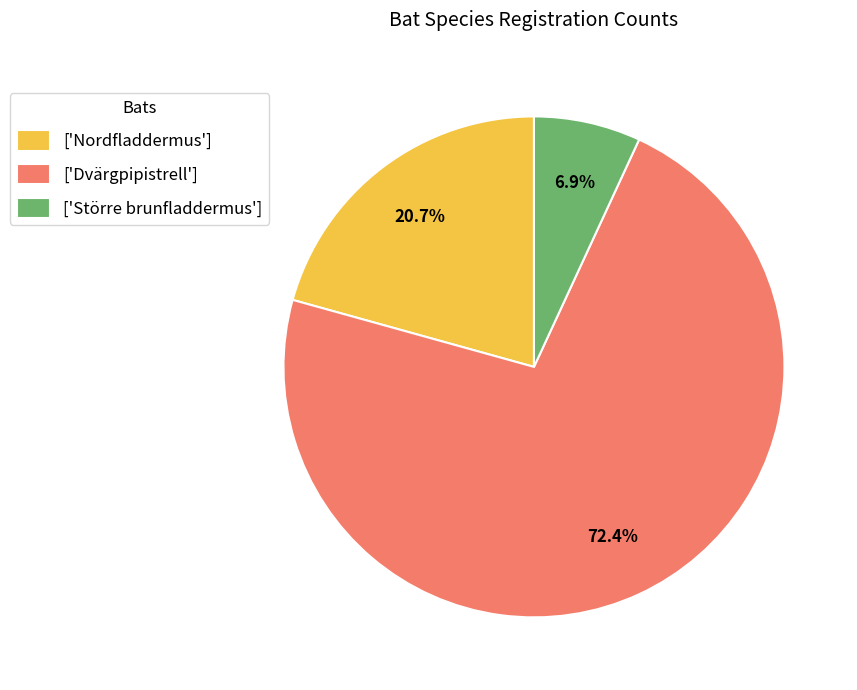

How much of the chart is everything except ['Nordfladdermus']?

79.3%